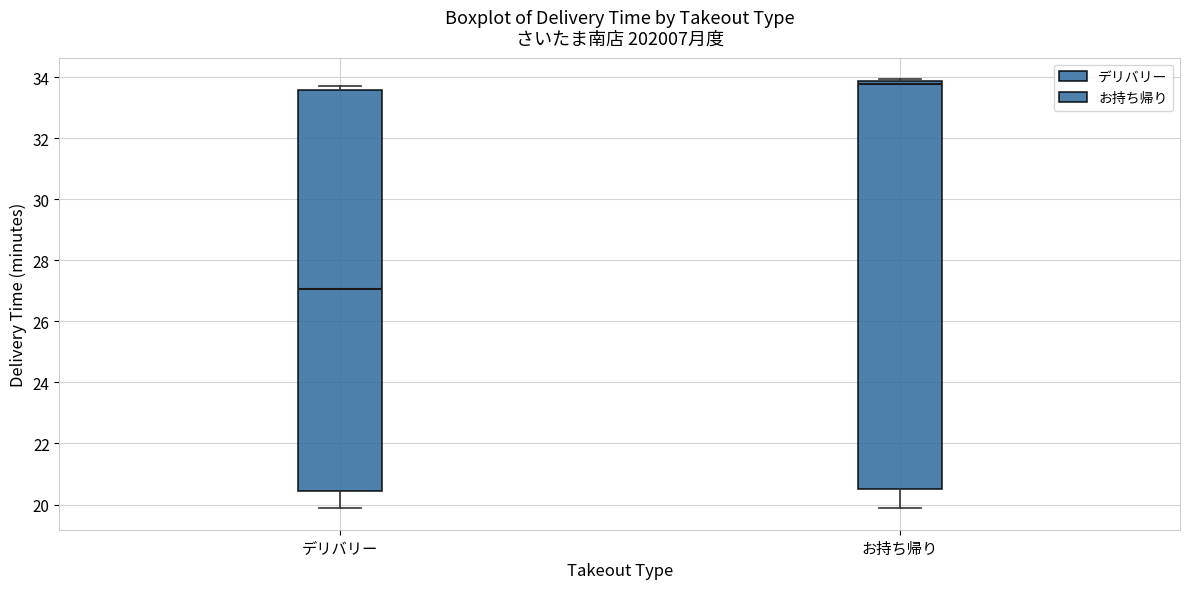

Where does the lower whisker of the box for デリバリー end on the y-axis? The values are not printed on the chart, so give them approximately, as read against the axis.

19.8